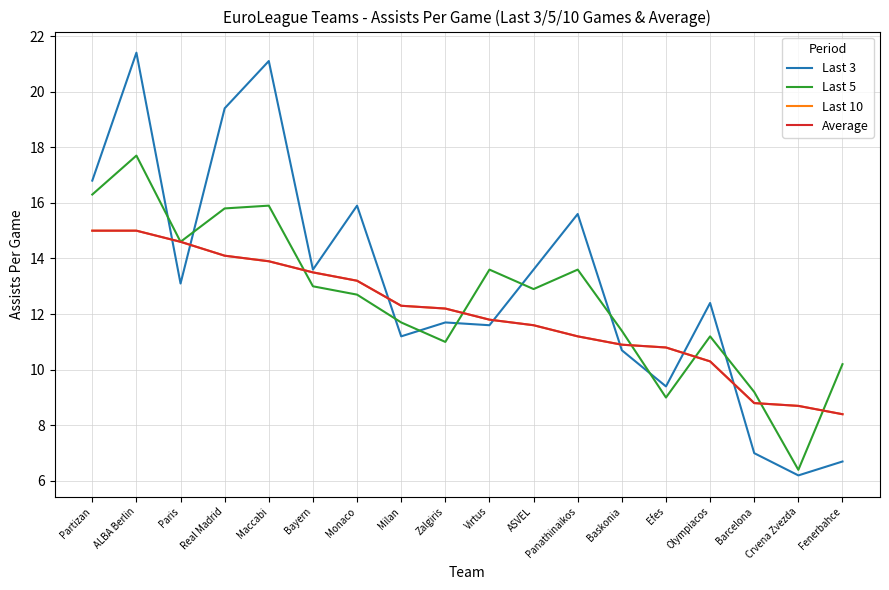

Reading left to right, list all the values displayed in this chart.

Last 3: Partizan=16.8	ALBA Berlin=21.4	Paris=13.1	Real Madrid=19.4	Maccabi=21.1	Bayern=13.6	Monaco=15.9	Milan=11.2	Zalgiris=11.7	Virtus=11.6	ASVEL=13.6	Panathinaikos=15.6	Baskonia=10.7	Efes=9.4	Olympiacos=12.4	Barcelona=7.0	Crvena Zvezda=6.2	Fenerbahce=6.7
Last 5: Partizan=16.3	ALBA Berlin=17.7	Paris=14.6	Real Madrid=15.8	Maccabi=15.9	Bayern=13.0	Monaco=12.7	Milan=11.7	Zalgiris=11.0	Virtus=13.6	ASVEL=12.9	Panathinaikos=13.6	Baskonia=11.4	Efes=9.0	Olympiacos=11.2	Barcelona=9.2	Crvena Zvezda=6.4	Fenerbahce=10.2
Last 10: Partizan=15.0	ALBA Berlin=15.0	Paris=14.6	Real Madrid=14.1	Maccabi=13.9	Bayern=13.5	Monaco=13.2	Milan=12.3	Zalgiris=12.2	Virtus=11.8	ASVEL=11.6	Panathinaikos=11.2	Baskonia=10.9	Efes=10.8	Olympiacos=10.3	Barcelona=8.8	Crvena Zvezda=8.7	Fenerbahce=8.4
Average: Partizan=15.0	ALBA Berlin=15.0	Paris=14.6	Real Madrid=14.1	Maccabi=13.9	Bayern=13.5	Monaco=13.2	Milan=12.3	Zalgiris=12.2	Virtus=11.8	ASVEL=11.6	Panathinaikos=11.2	Baskonia=10.9	Efes=10.8	Olympiacos=10.3	Barcelona=8.8	Crvena Zvezda=8.7	Fenerbahce=8.4